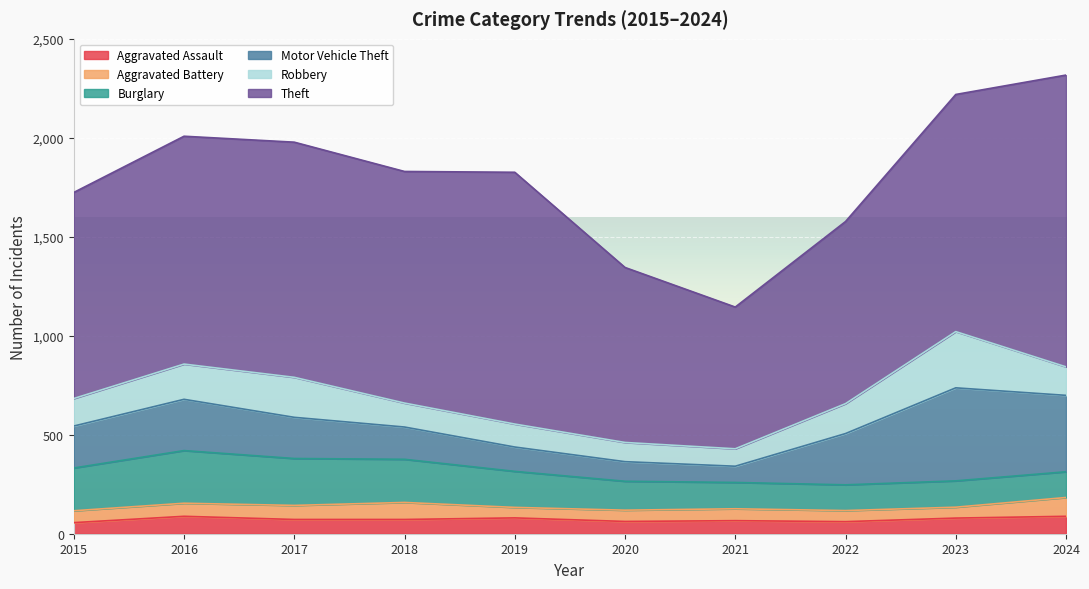

True or false: Theft and Robbery cross at least once.

False